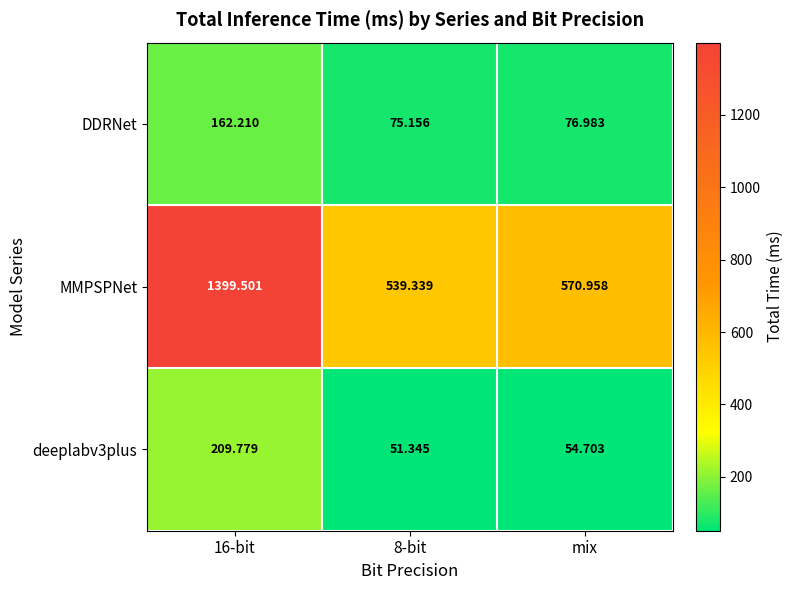

What is the sum of all deeplabv3plus values?

315.8